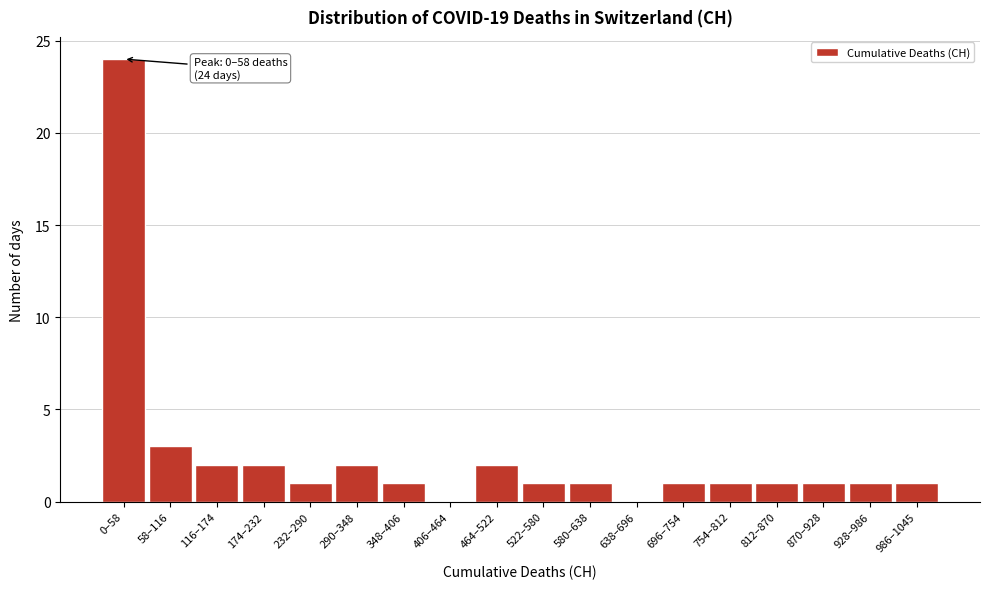

Reading left to right, extract all data points from this chart.

0–58=24	58–116=3	116–174=2	174–232=2	232–290=1	290–348=2	348–406=1	406–464=0	464–522=2	522–580=1	580–638=1	638–696=0	696–754=1	754–812=1	812–870=1	870–928=1	928–986=1	986–1045=1